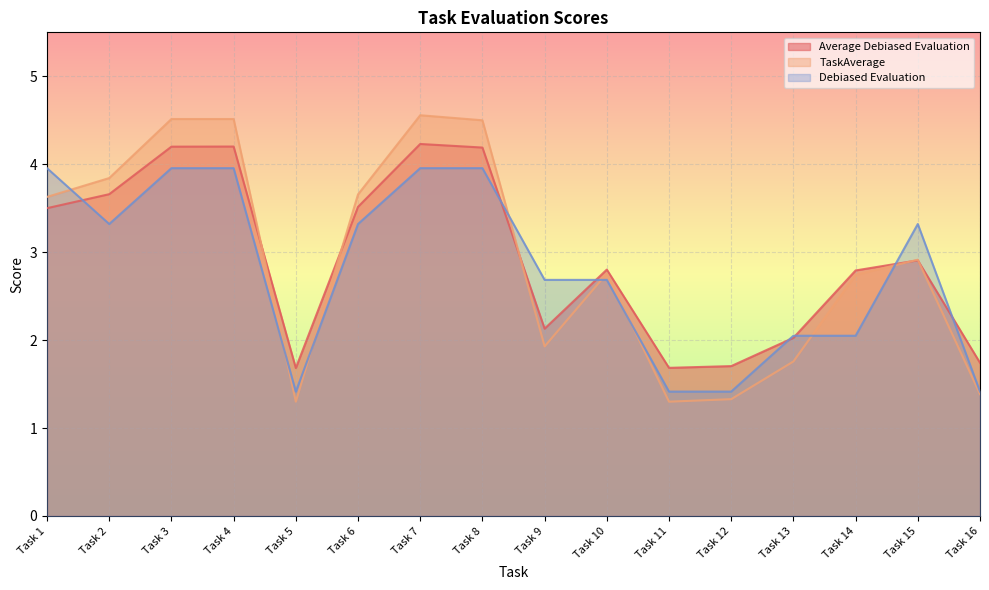

Rank the series by their maximum value, from highest to lowest.

TaskAverage, Average Debiased Evaluation, Debiased Evaluation